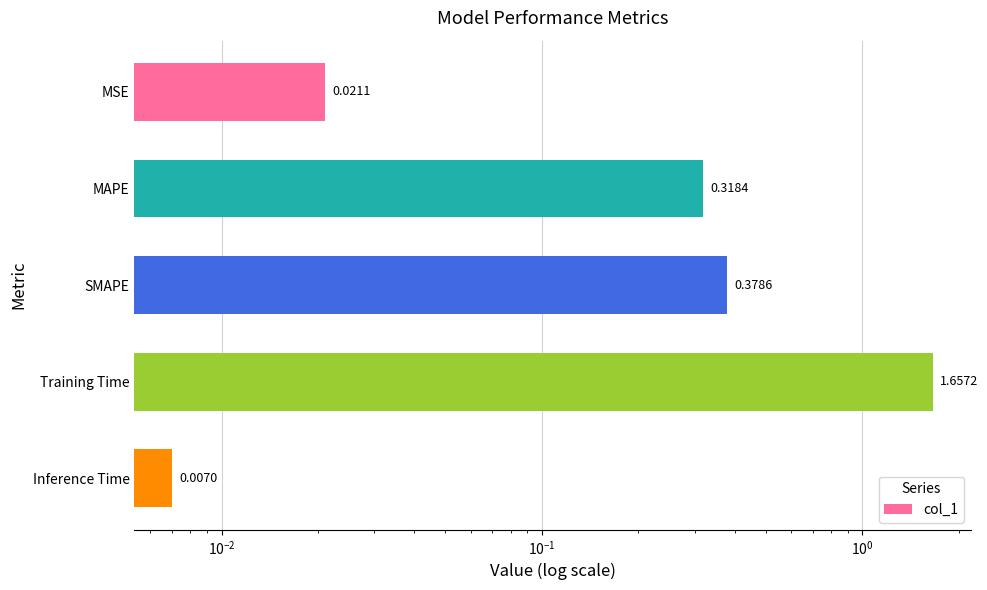

What is the difference between the maximum and minimum values?

1.7